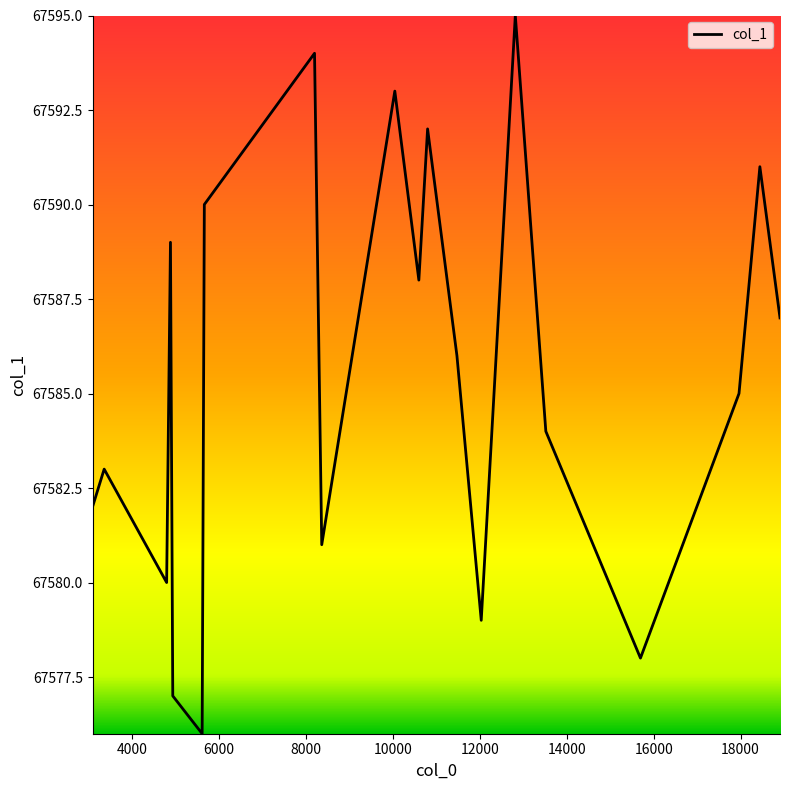

What is the maximum value shown in the chart?

67595